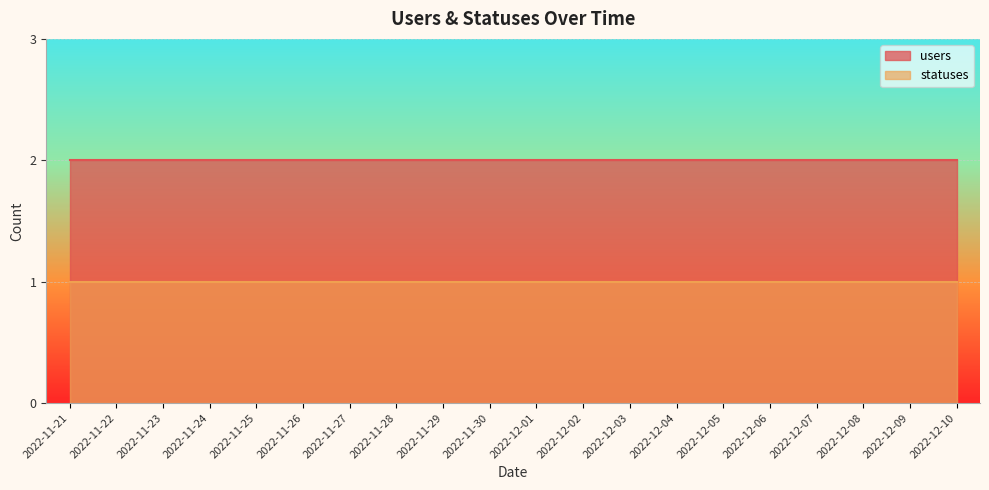

What is the greatest value displayed?

2